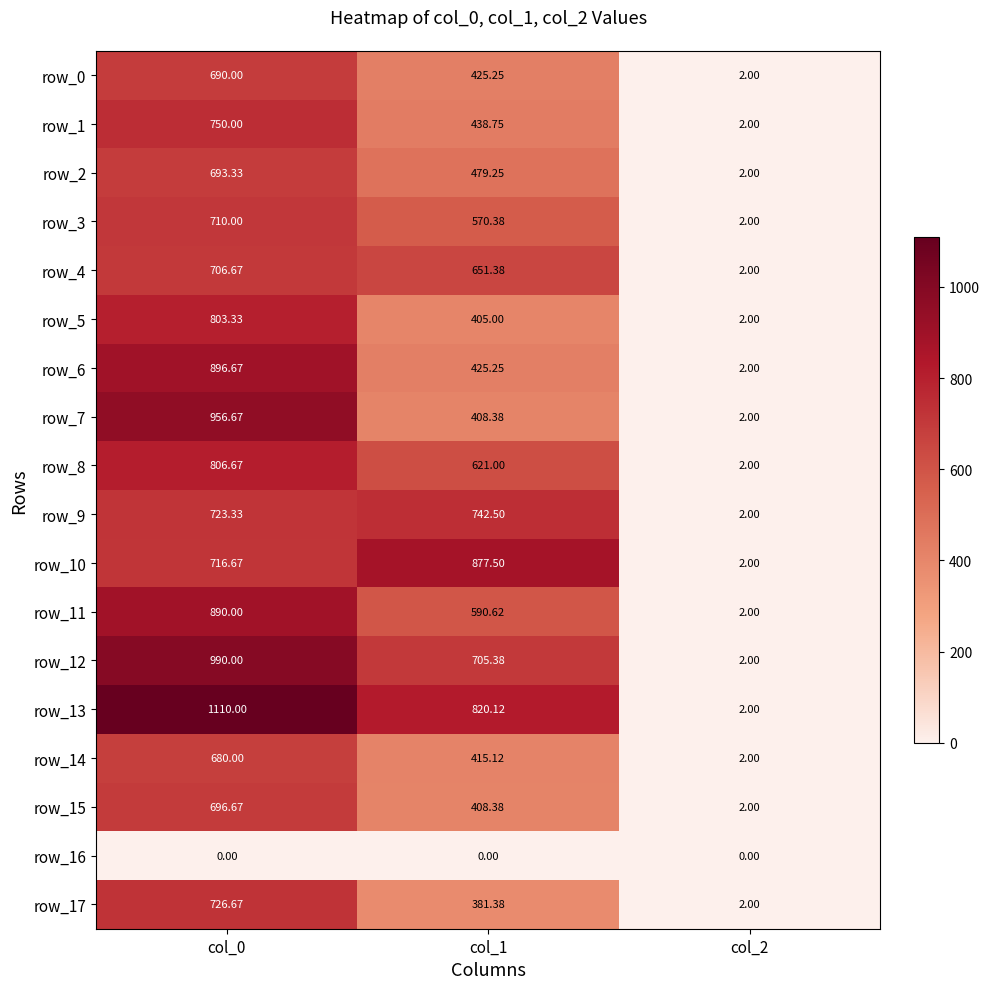

What is the difference between the maximum and minimum values in the row_6 series?

894.7